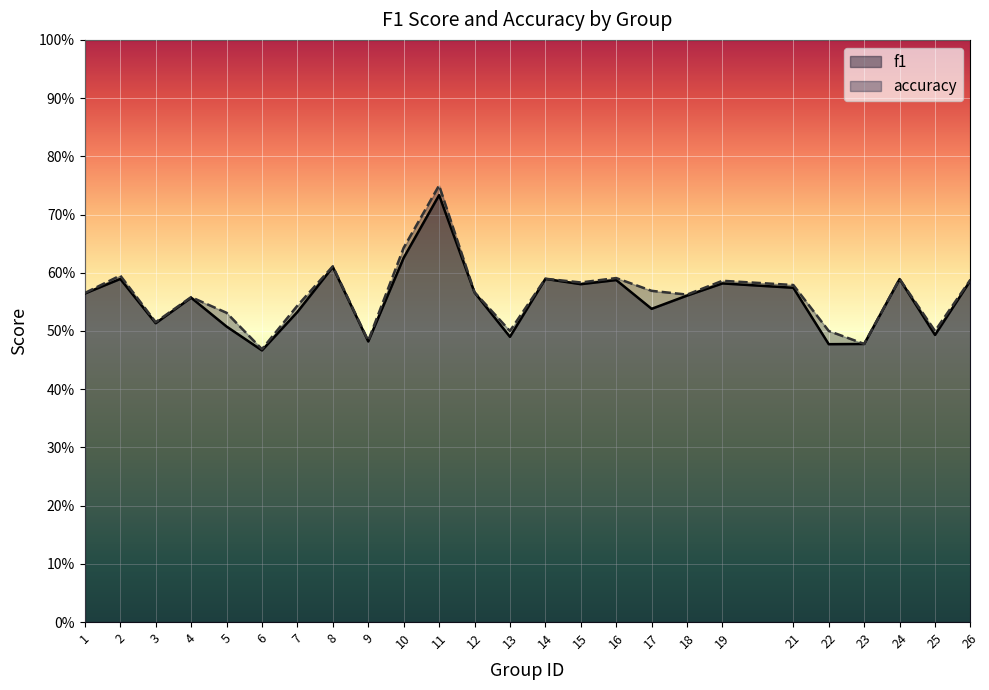

What is the smallest value displayed?

0.5